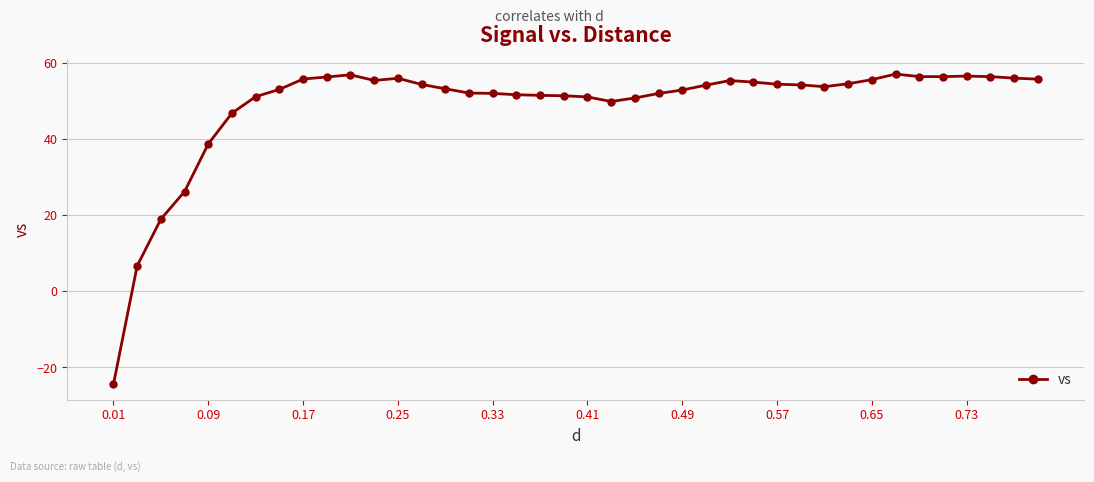

What is the minimum value shown in the chart?

-24.4